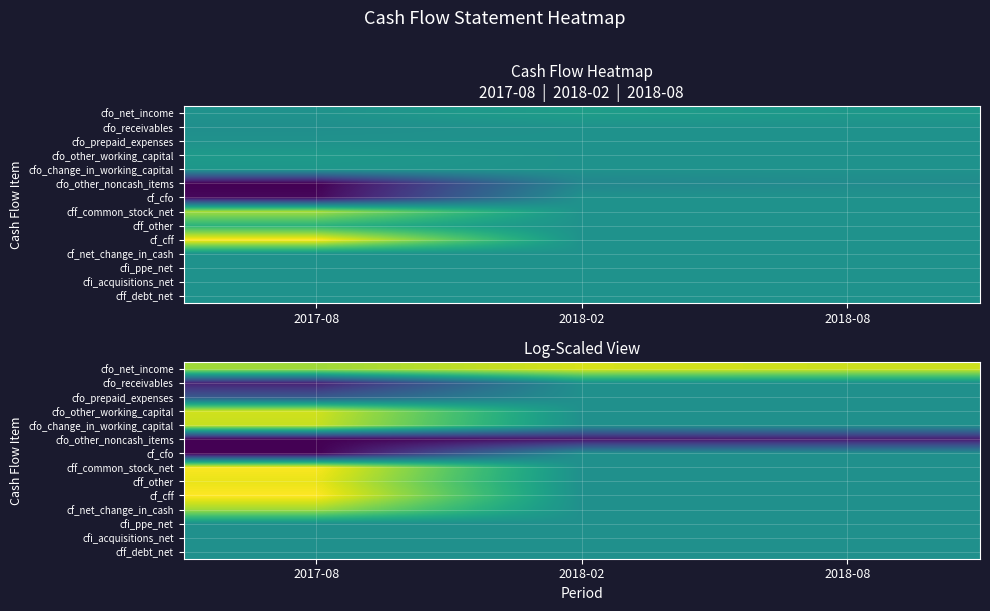

The cf_net_change_in_cash series shows -6.0 at 2018-08. True or false?

False